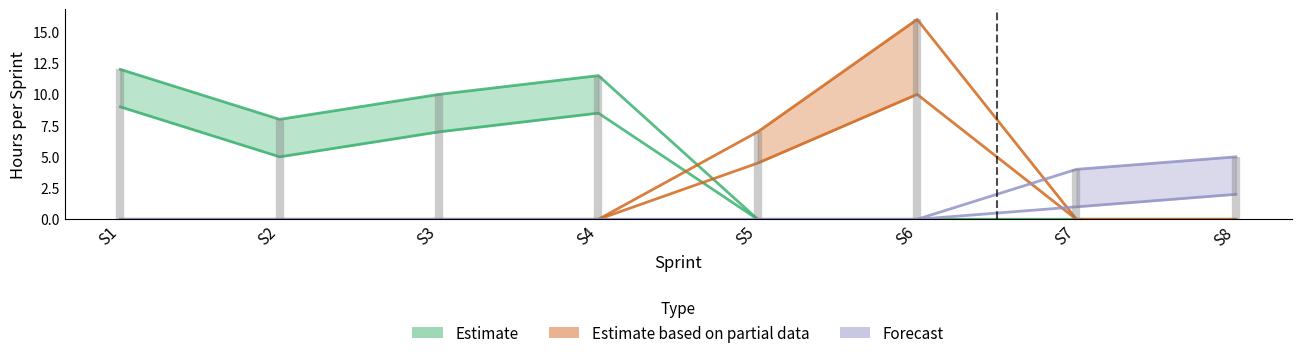

How many data points in Lower Bound are less than 4?

4